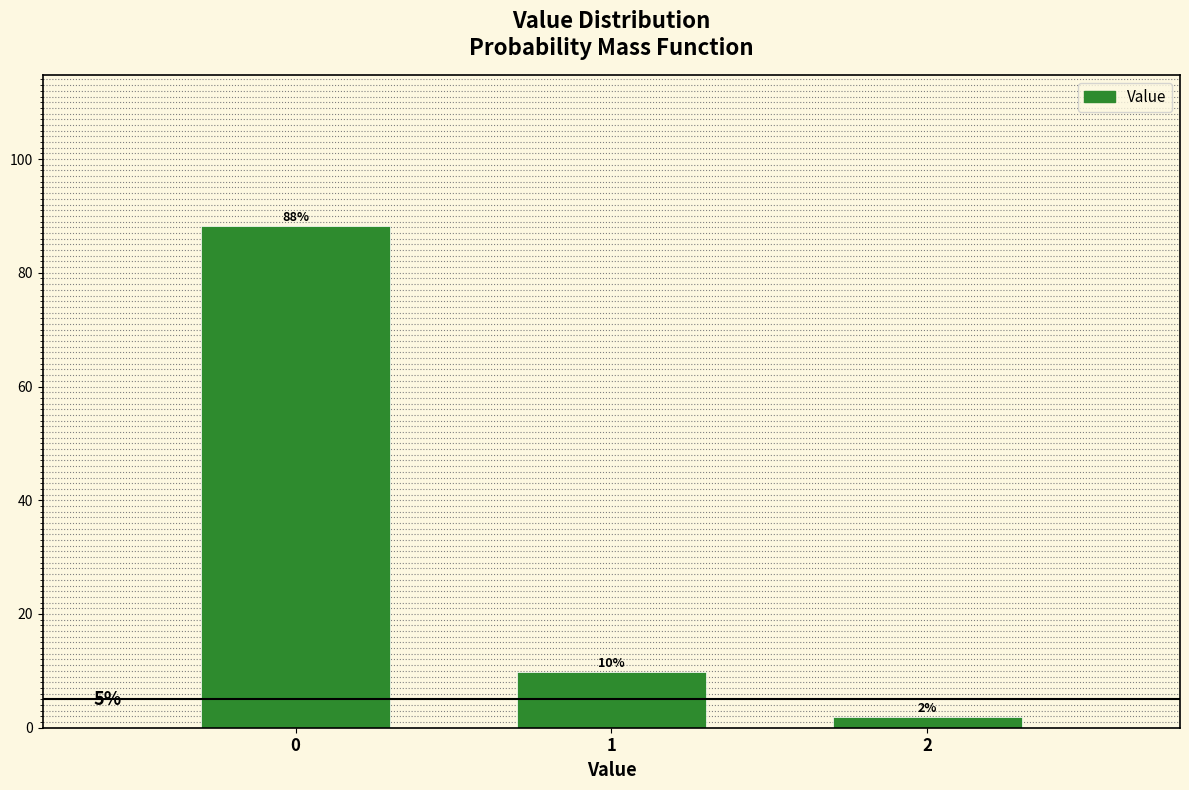

What is the smallest value displayed?

2.0